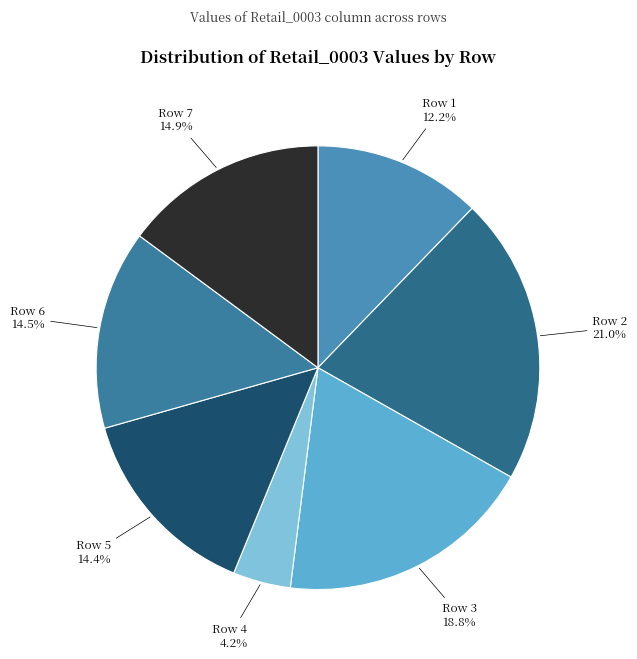

How many segments does this pie chart have?

7